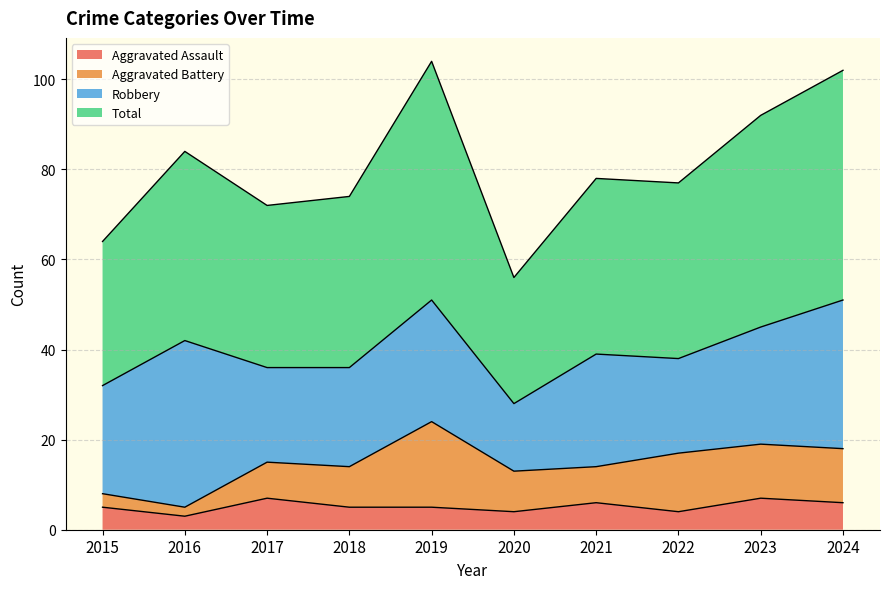

What is the smallest value displayed?

3